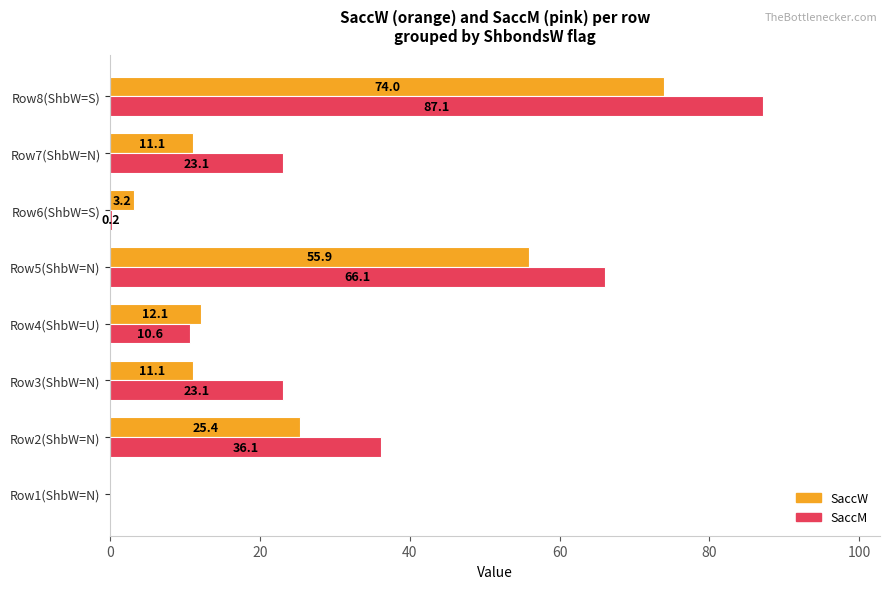

The value of SaccM at Row2(ShbW=N) is 49.5. True or false?

False